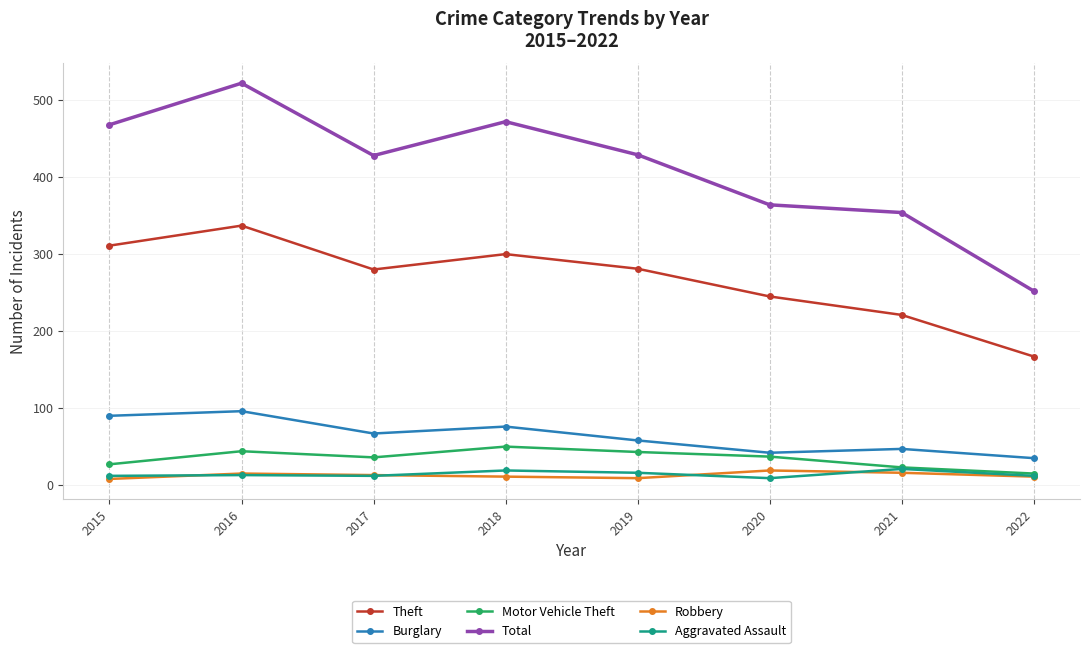

What is the difference between the second highest and minimum values in the Robbery series?

8